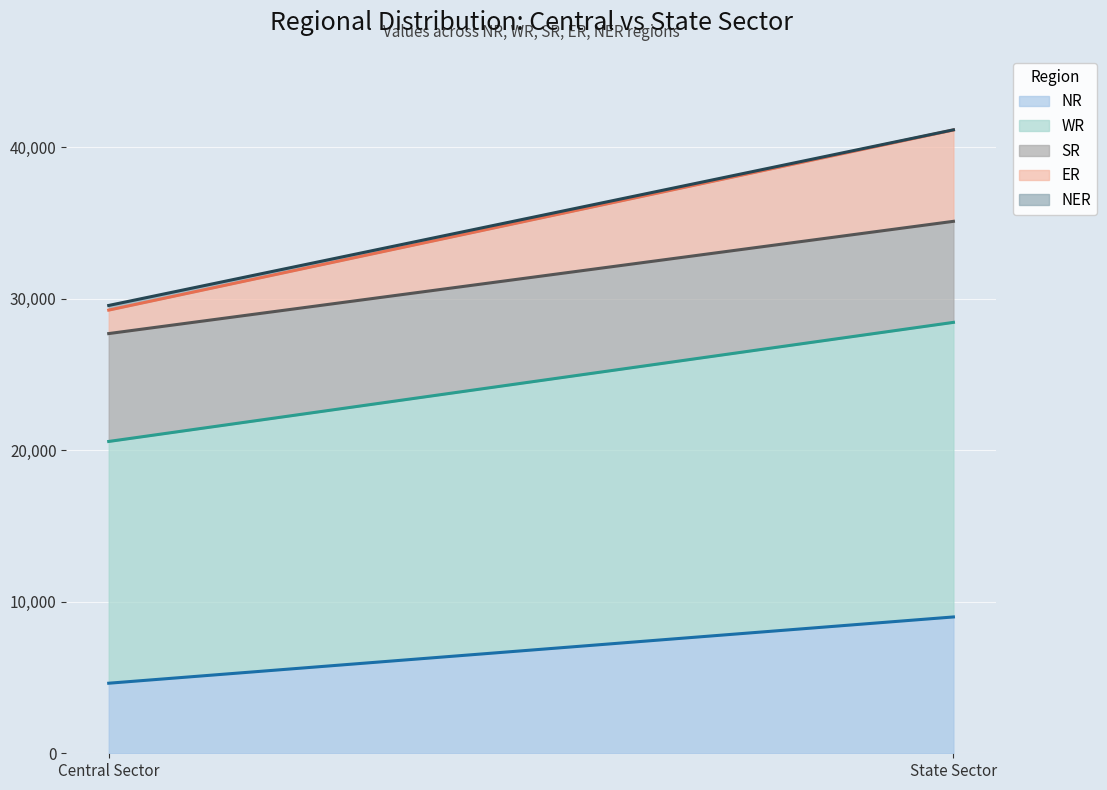

What is the sum of the NER values at Central Sector and State Sector?

317